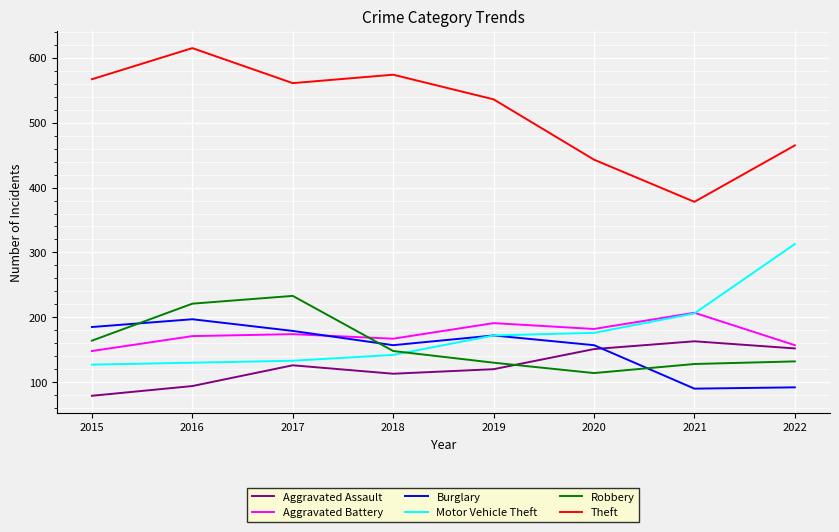

True or false: Burglary and Theft cross at least once.

False